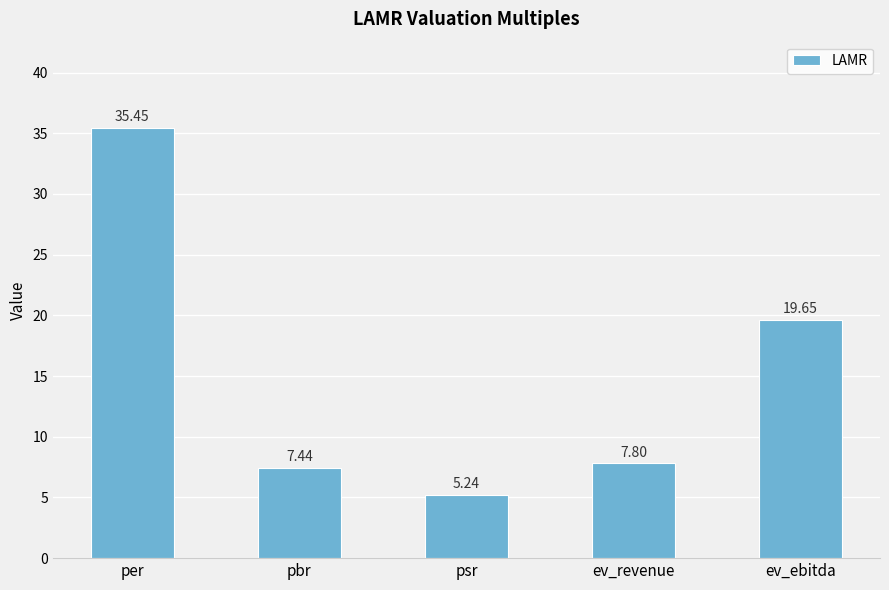

What is the maximum value shown in the chart?

35.5